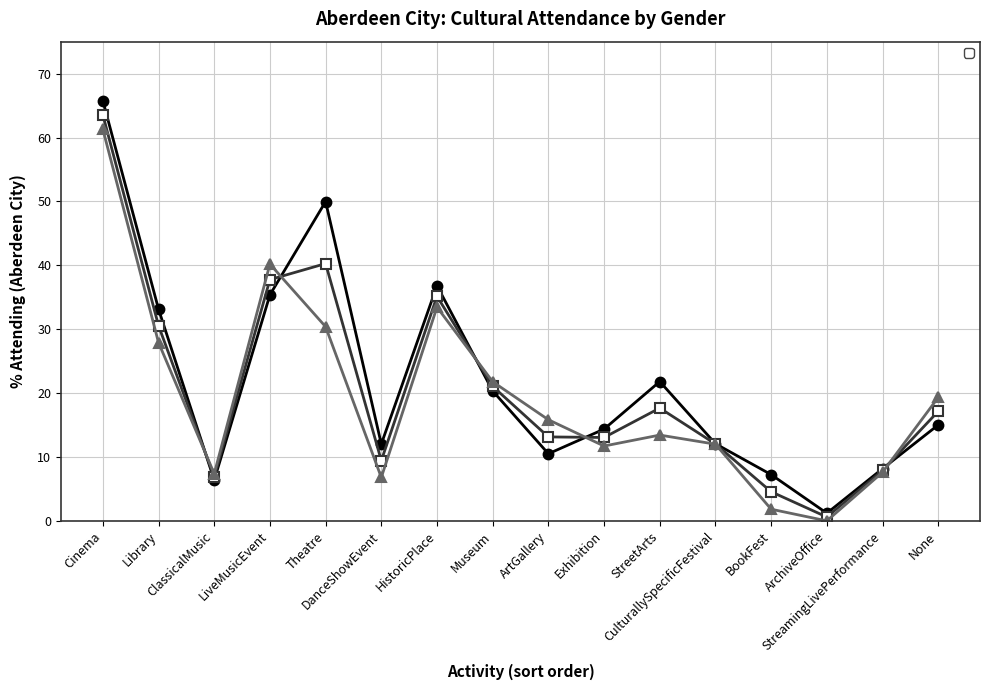

What is the label of the 13th point from the left?

BookFest